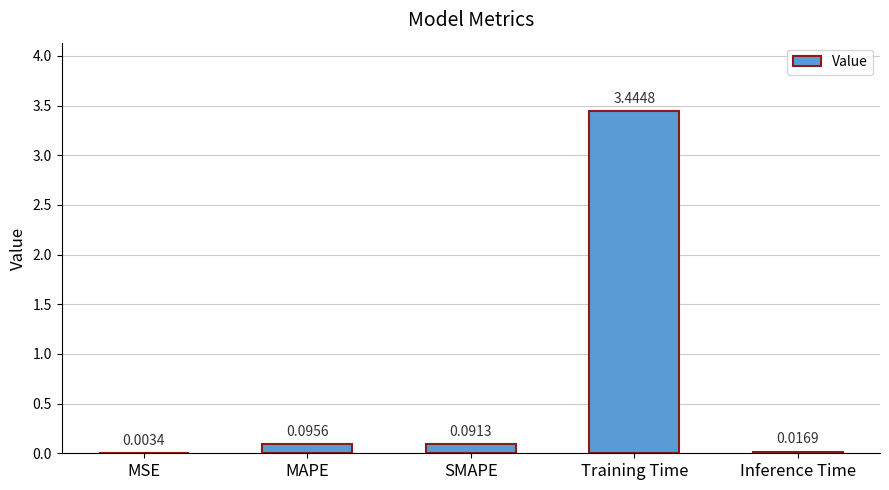

At which category does the chart reach its peak across all series?

Training Time